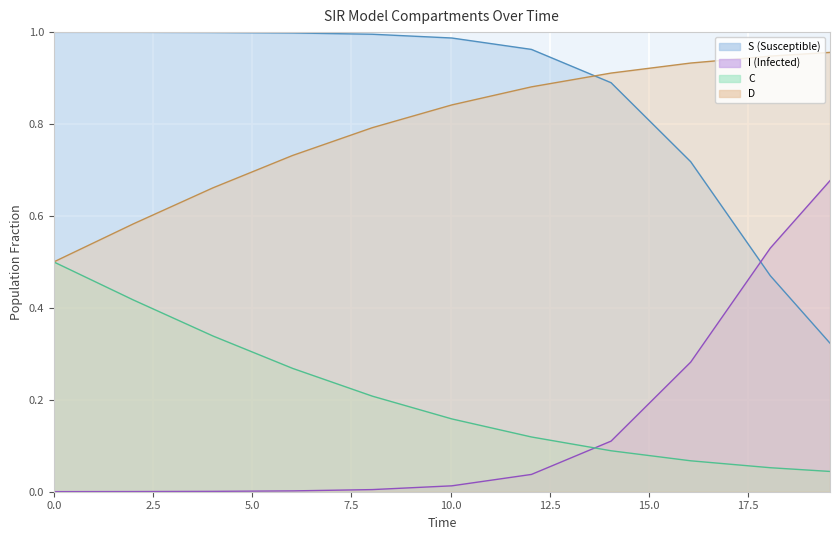

What is the label of the 5th point from the right?

12.040133779264213